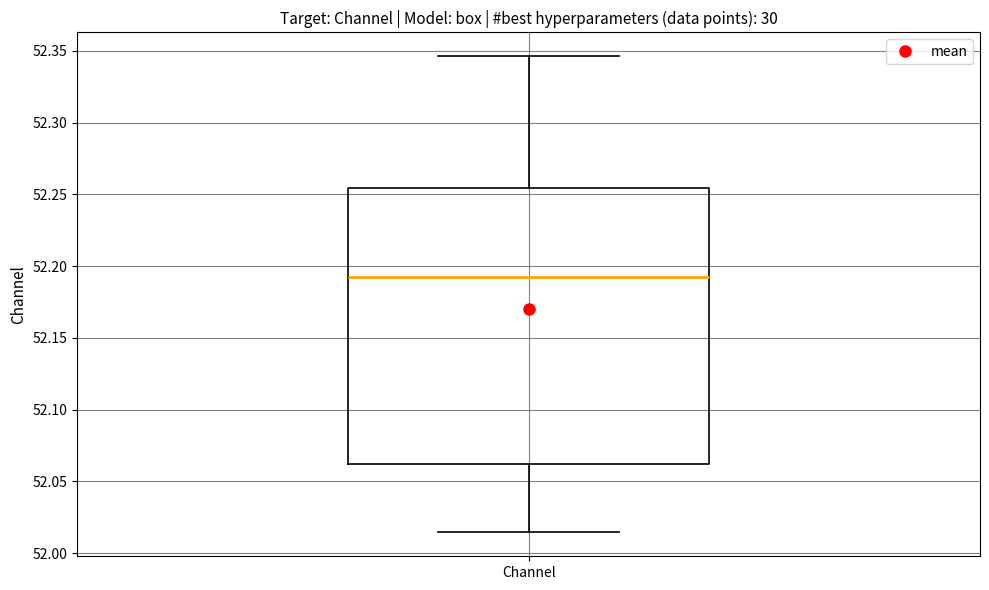

Where does the upper whisker of the box for Channel end on the y-axis? The values are not printed on the chart, so give them approximately, as read against the axis.

52.345